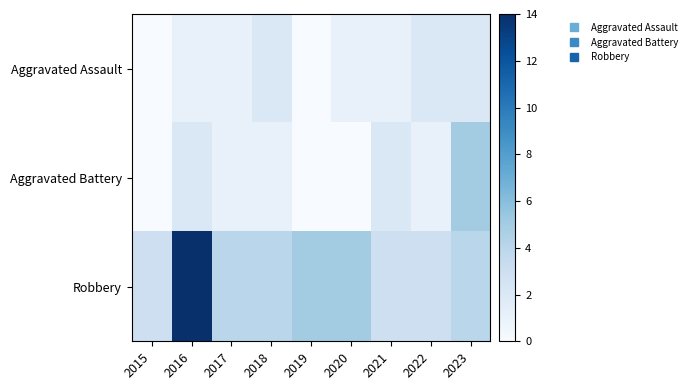

Which label corresponds to the smallest value in the chart?

2015